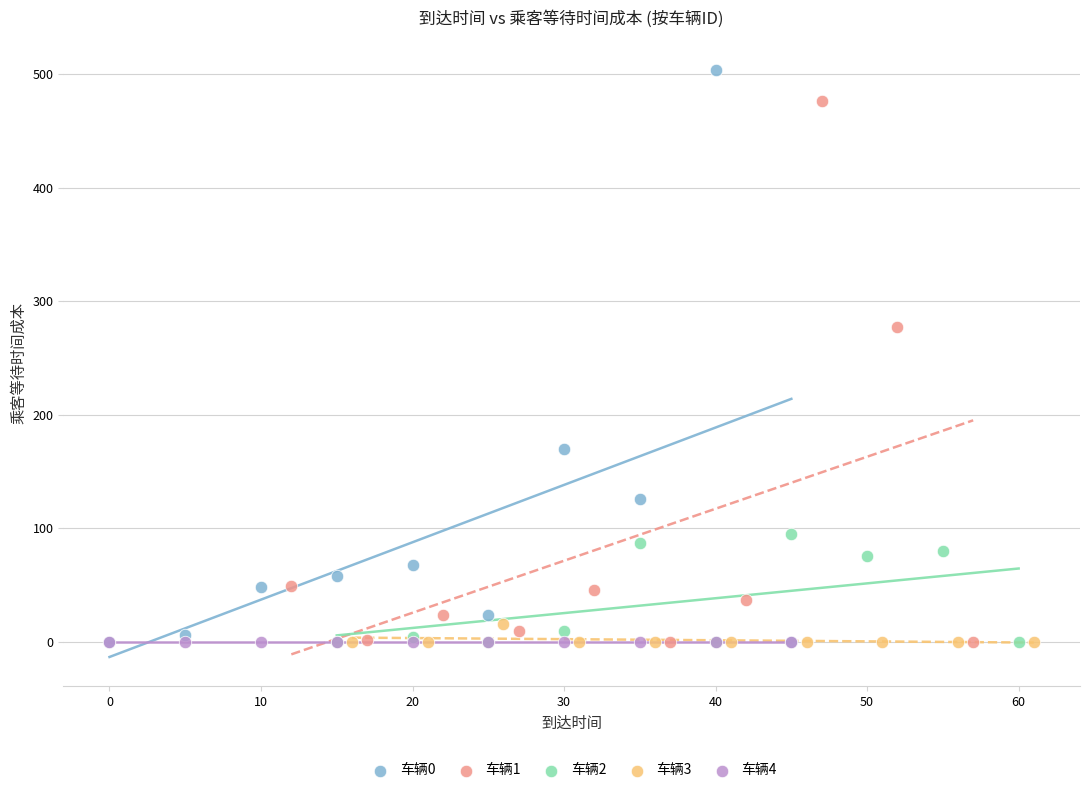

Which series contains the highest Y value?

车辆0